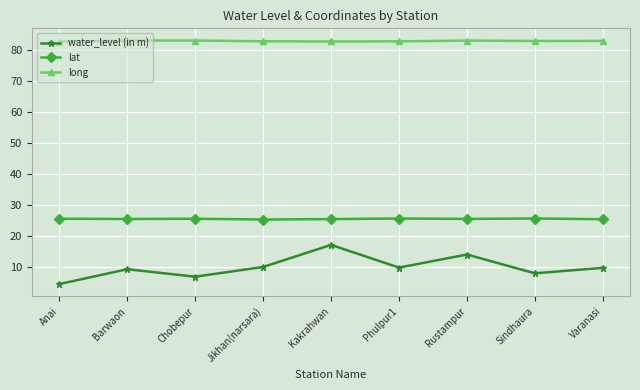

In long, how many points are higher than both neighbors (excluding endpoints)?

2